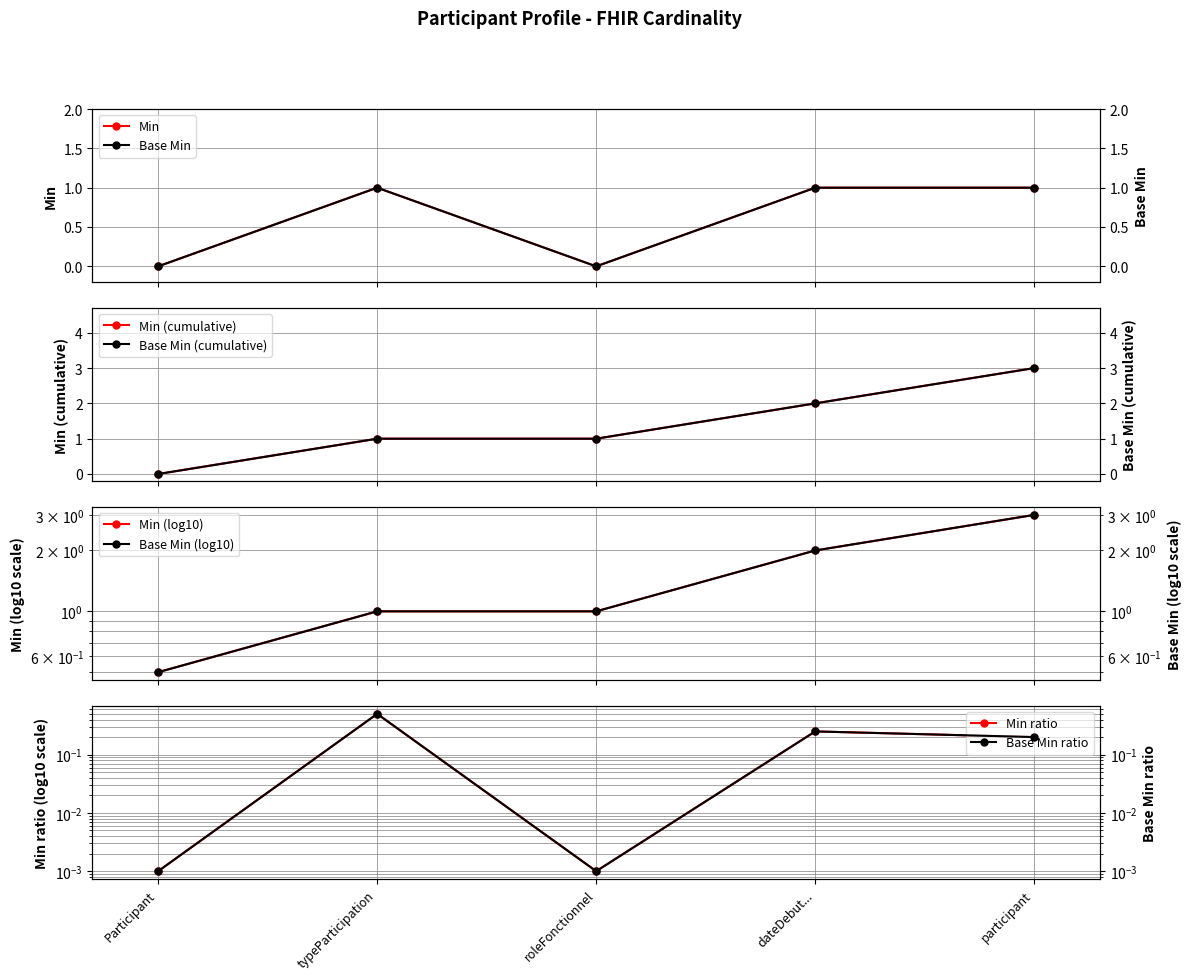

At which label does Min reach its minimum?

Participant